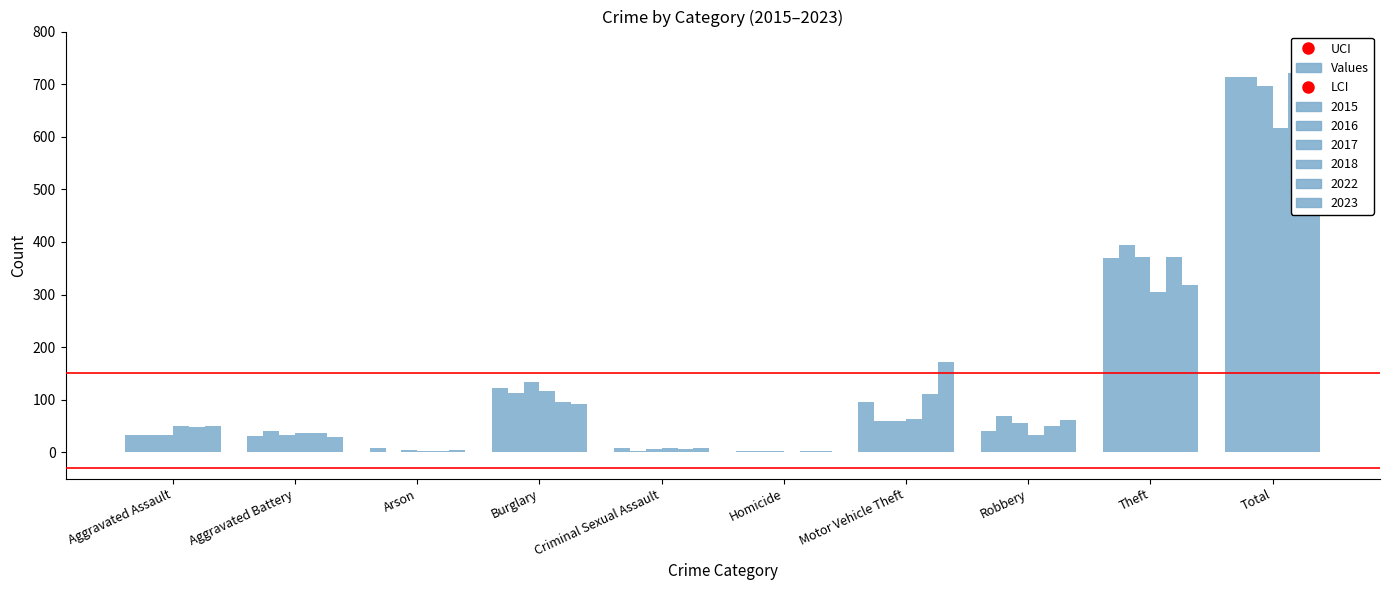

What is the sum of all LCI values?

-60